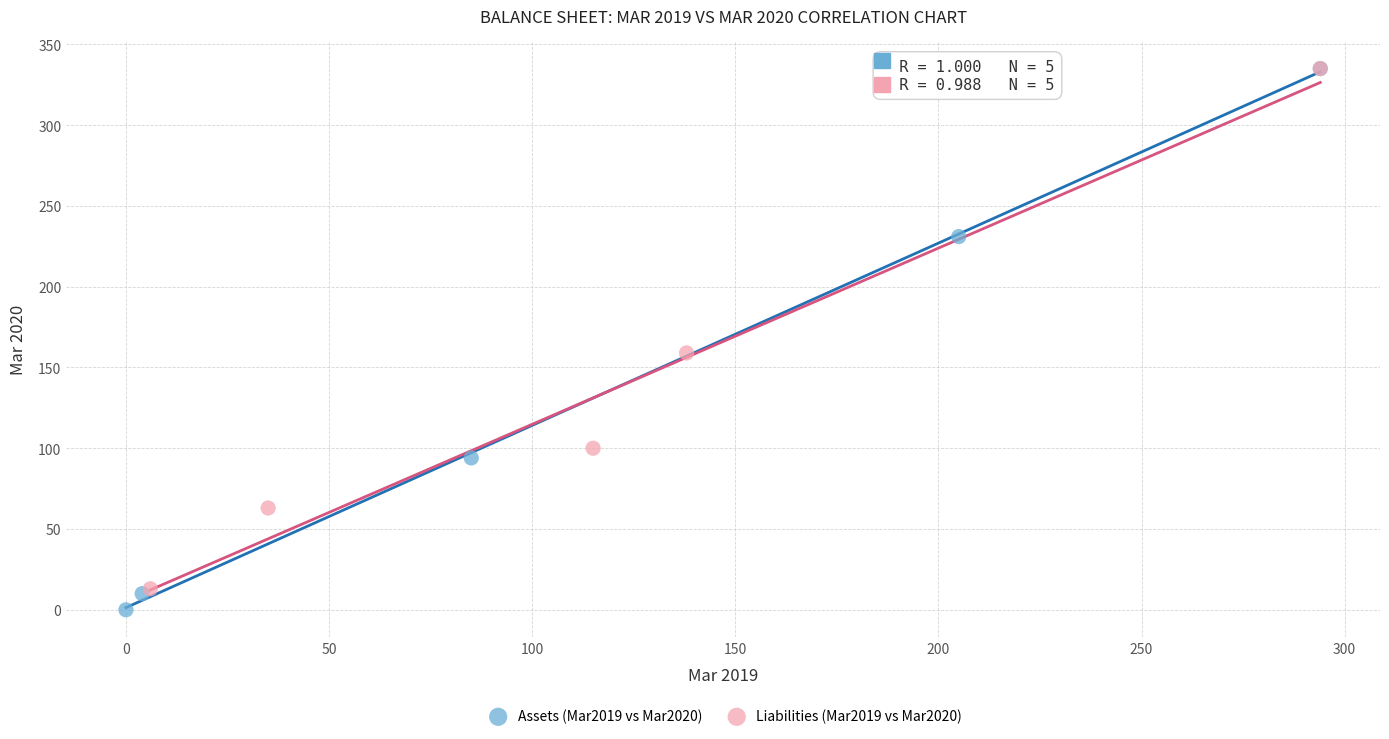

Which series has the widest spread of Y values?

Assets (Mar2019 vs Mar2020)